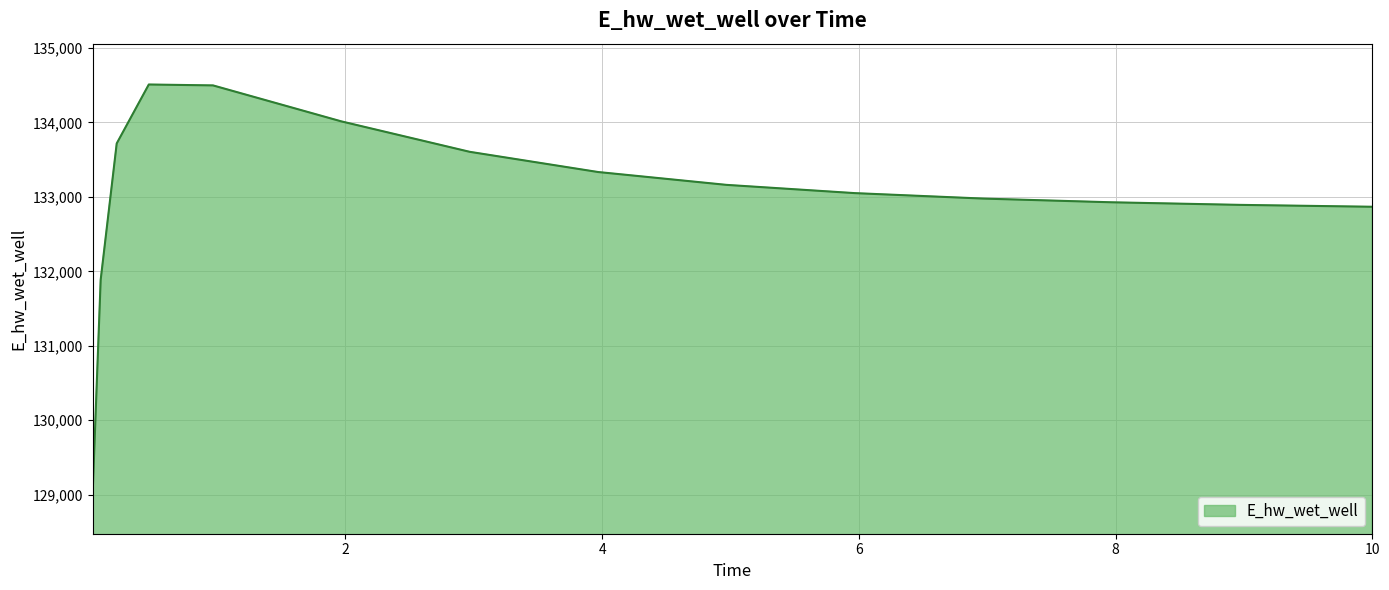

What is the greatest value displayed?

134507.6